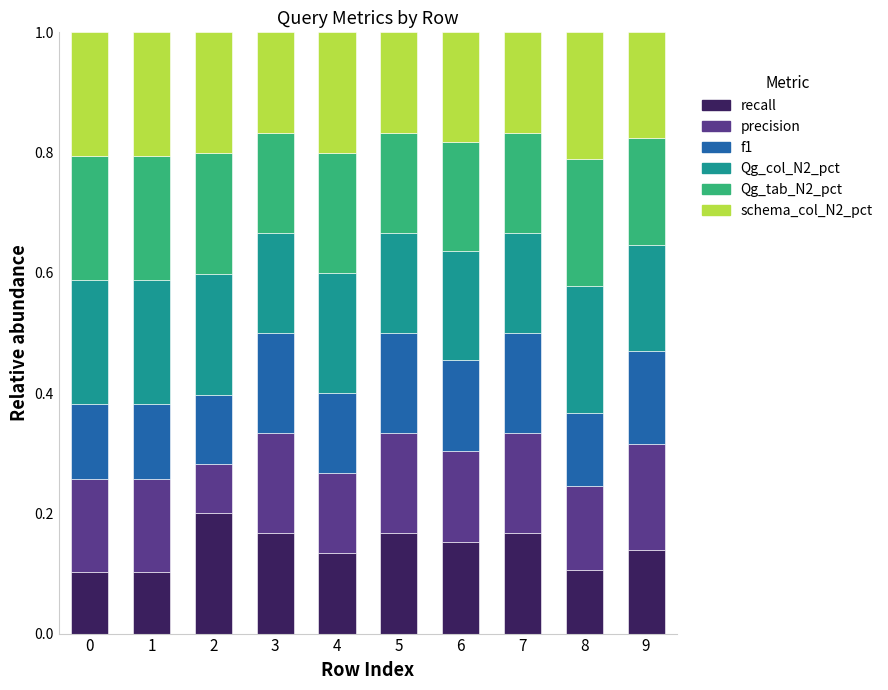

Are the bars grouped side by side (vs. stacked)?

No